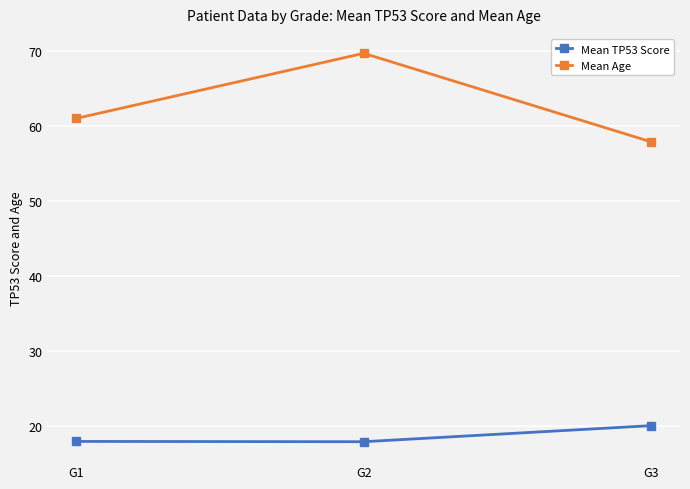

Is the value of Mean TP53 Score at G2 greater than the value of Mean Age at G2?

No